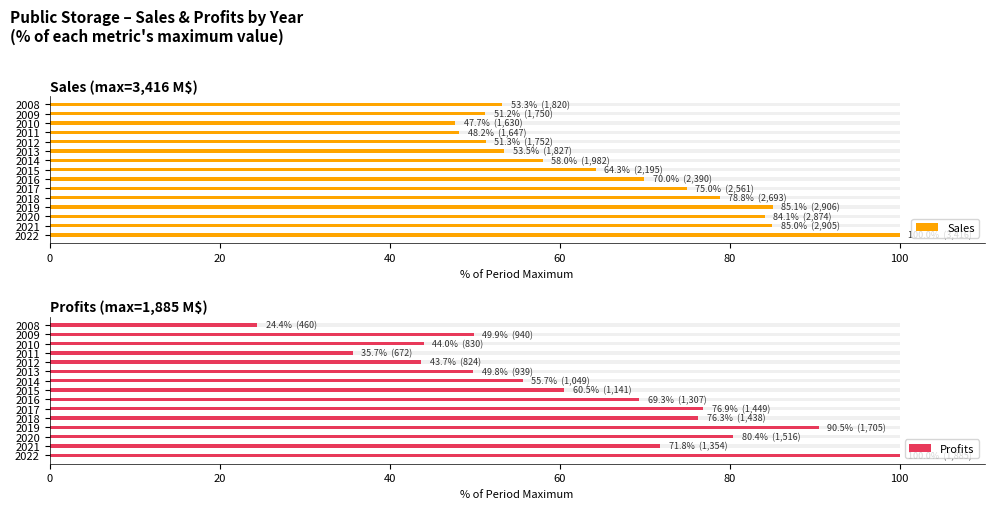

Reading left to right, transcribe all the data shown in this chart.

Sales: 53.3	51.2	47.7	48.2	51.3	53.5	58.0	64.3	70.0	75.0	78.8	85.1	84.1	85.0	100.0
Profits: 24.4	49.9	44.0	35.7	43.7	49.8	55.7	60.5	69.3	76.9	76.3	90.5	80.4	71.8	100.0